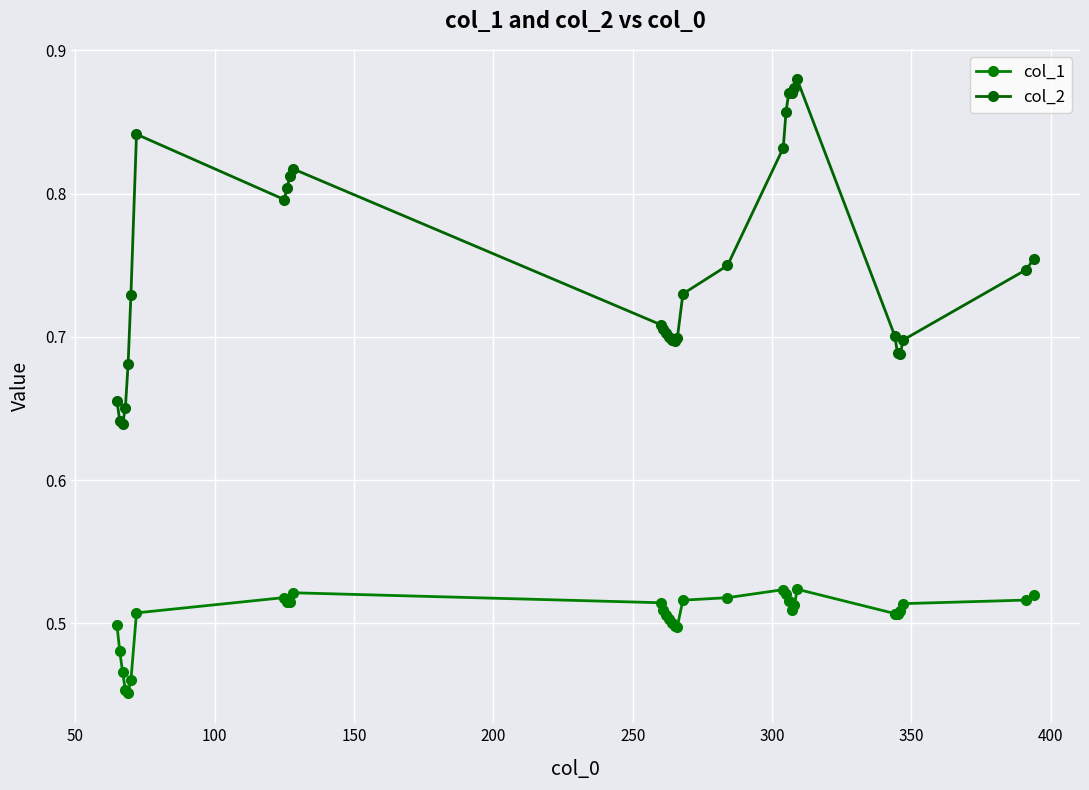

What is the maximum value for col_1?

0.5